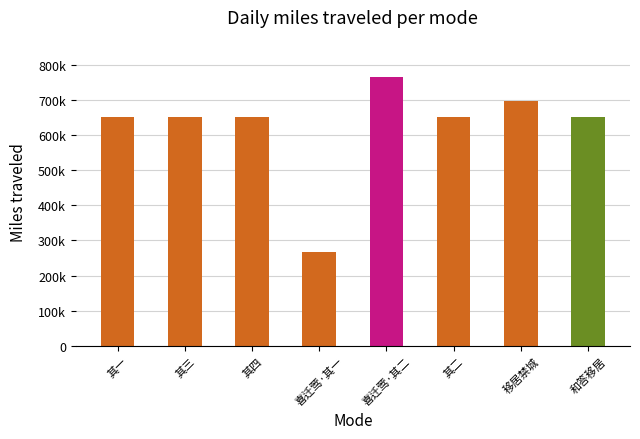

What is the value of the 8th bar from the left?

650438